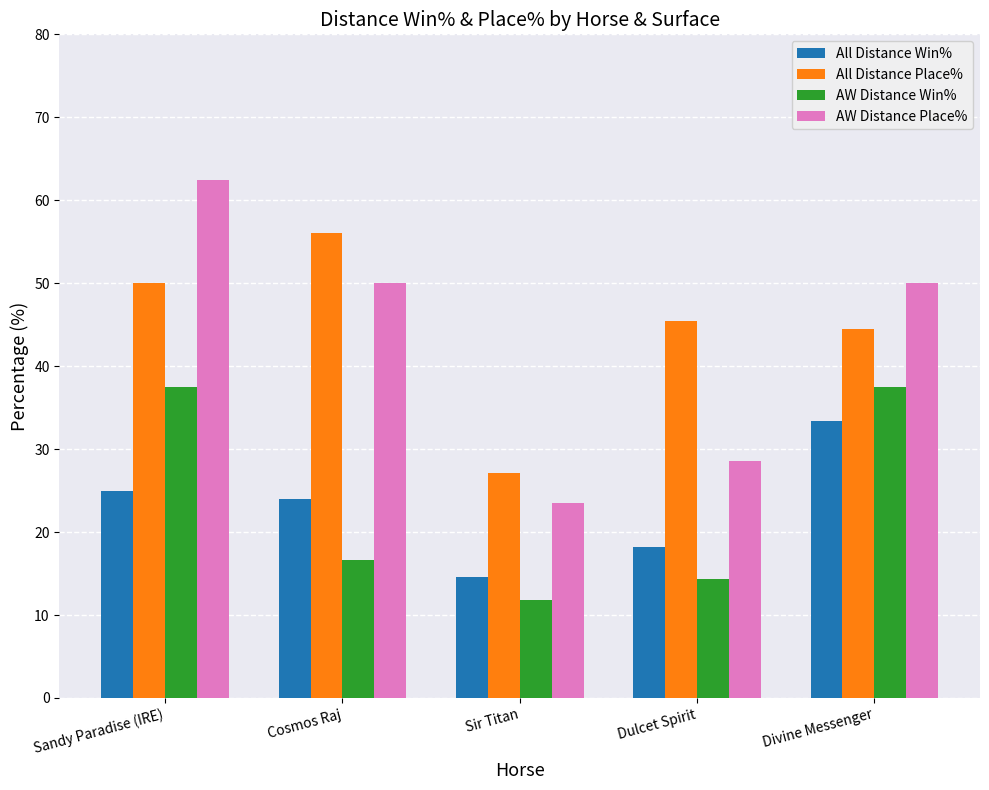

Count the number of data series in this chart.

4